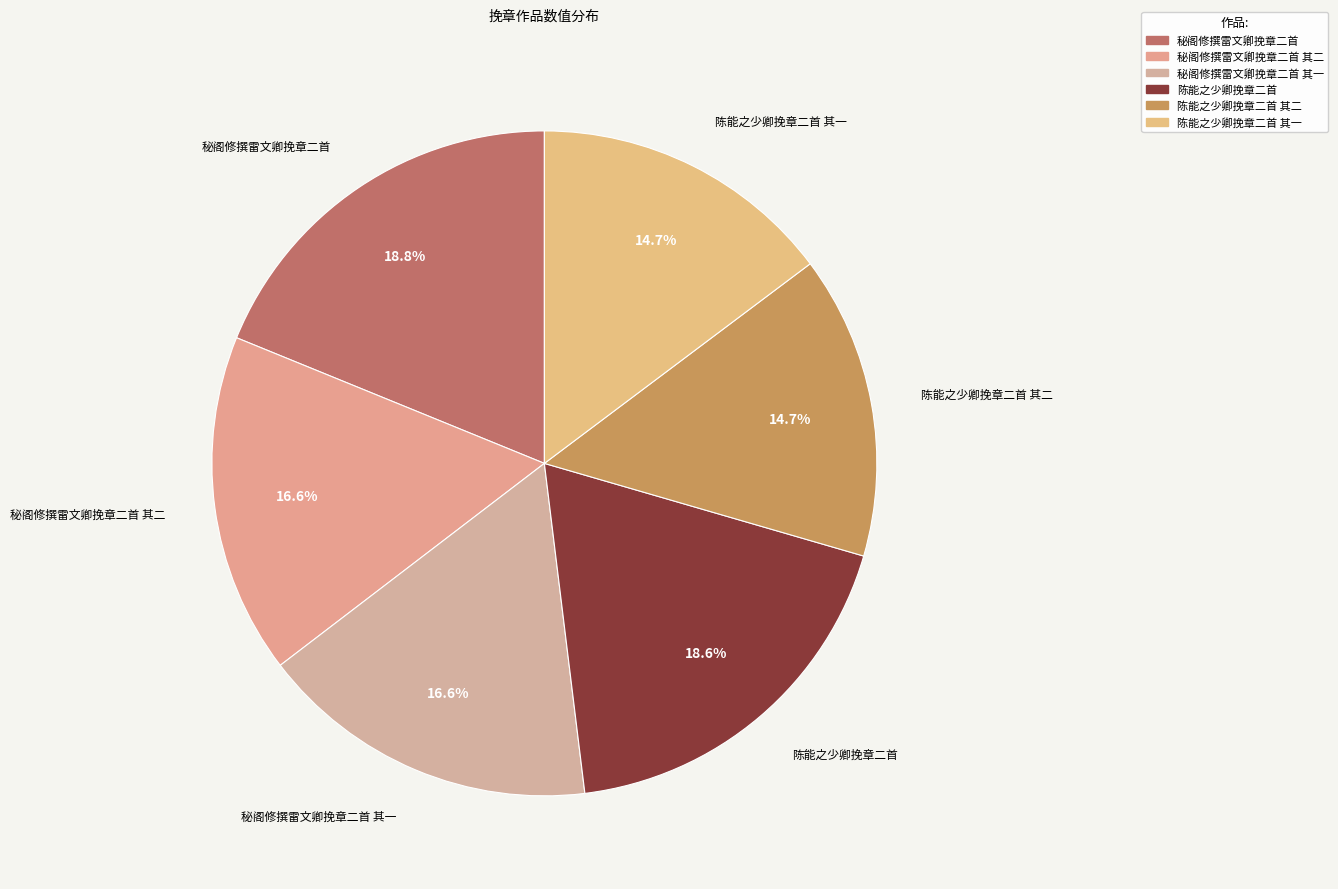

Combined, do 陈能之少卿挽章二首 其一 and 秘阁修撰雷文卿挽章二首 其一 account for over 50%?

No